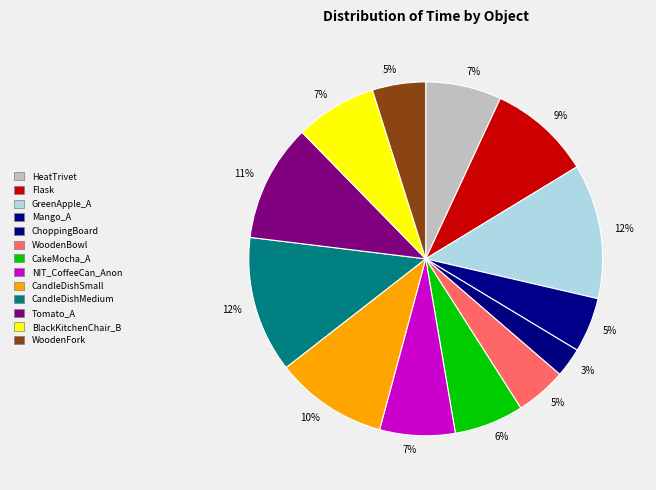

What percentage is NOT represented by CandleDishSmall?

89.7%